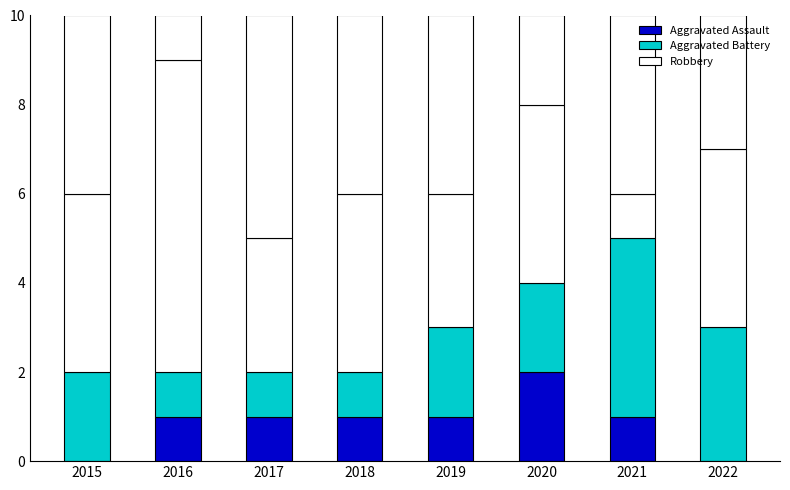

What is the difference between the second highest and second lowest values in the Aggravated Assault series?

1